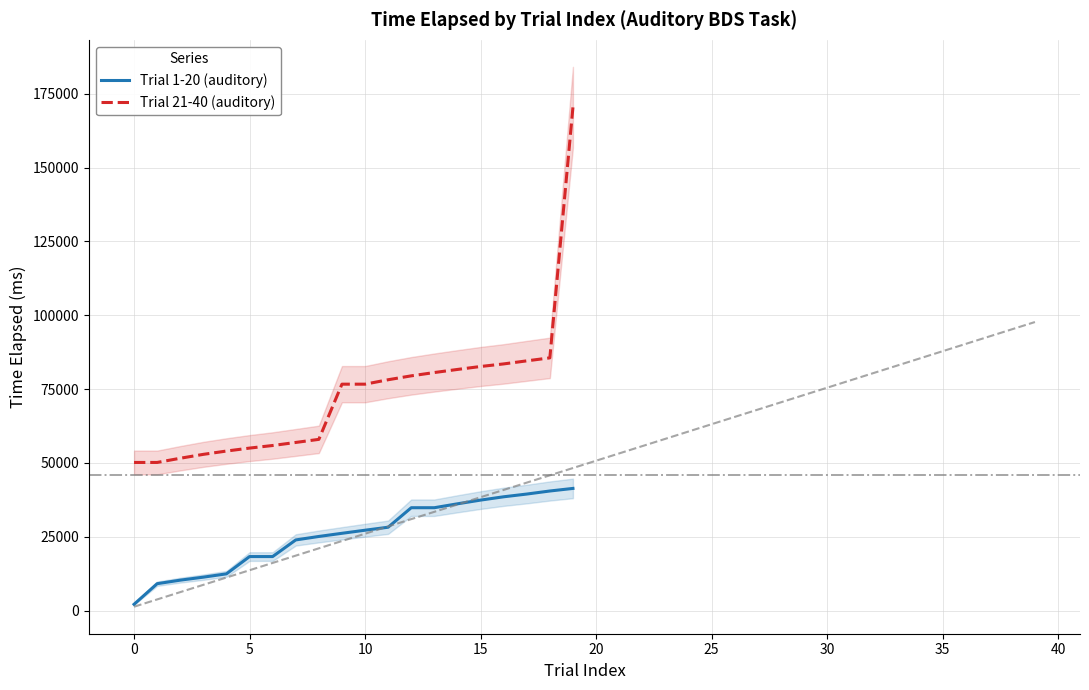

True or false: Trial 1-20 (auditory) has more than 2 points higher than both neighbors.

False